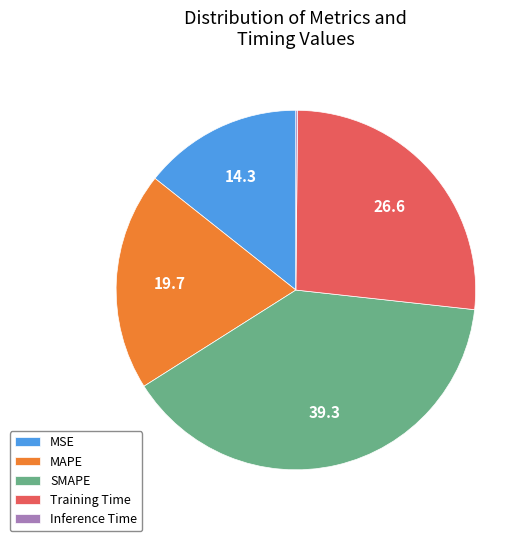

Which category has the biggest portion of the pie?

SMAPE